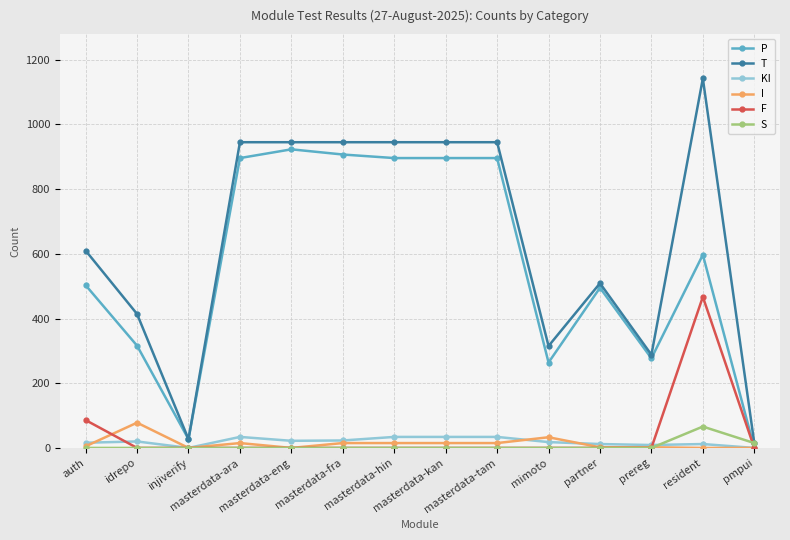

What is the difference between the second highest and second lowest values in the KI series?

34